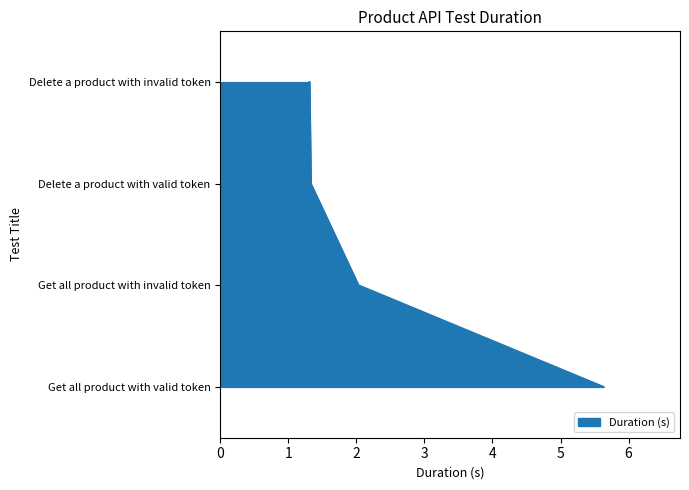

How many categories are shown in the chart?

4